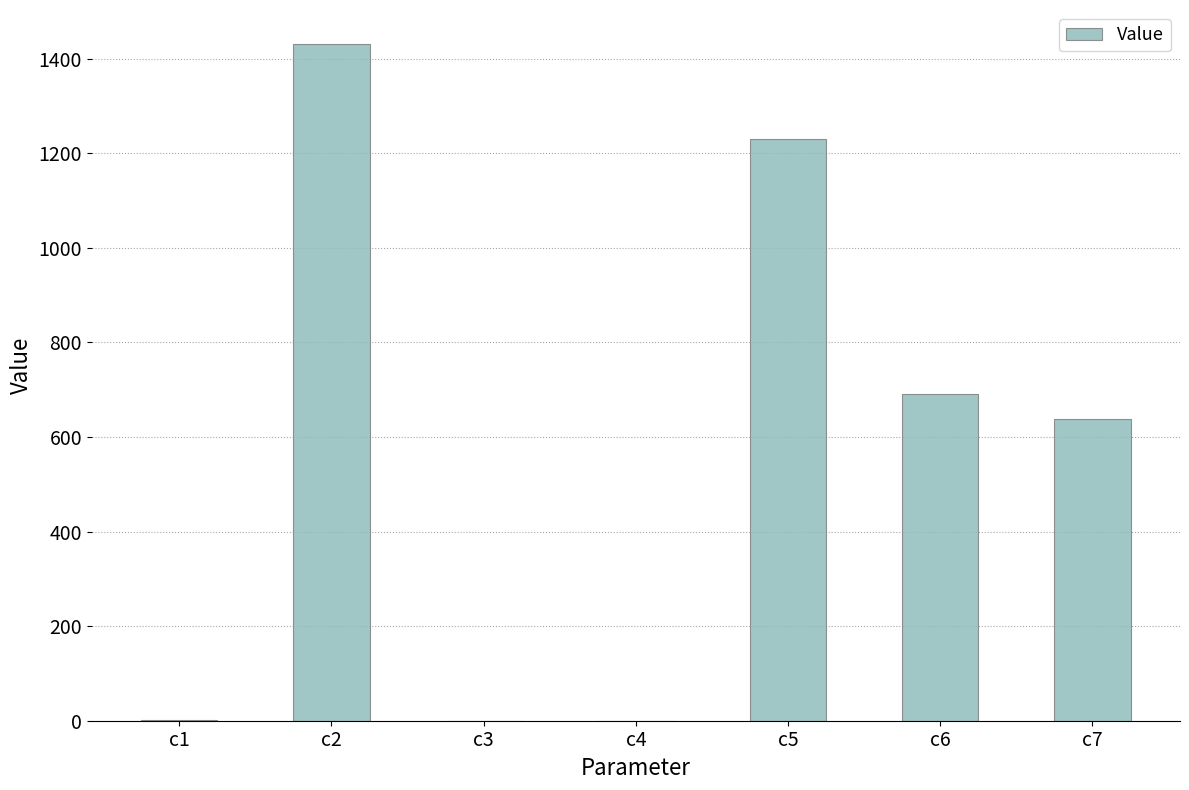

What is the approximate value at c1?

0.8